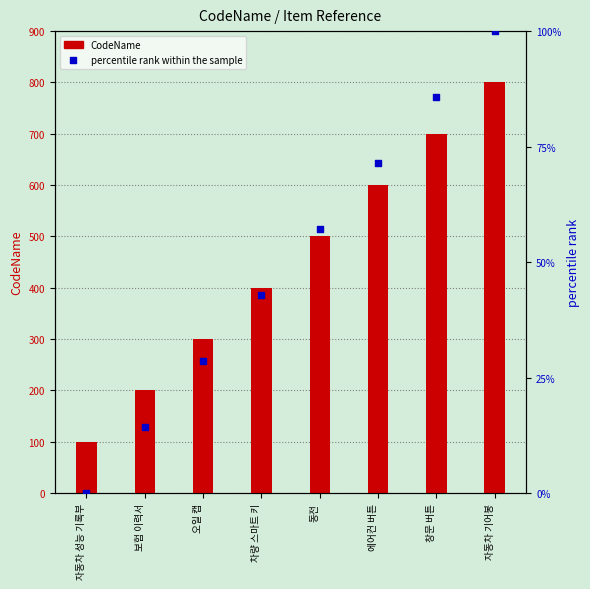

At which category is the sum across all series the highest?

자동차 기어봉